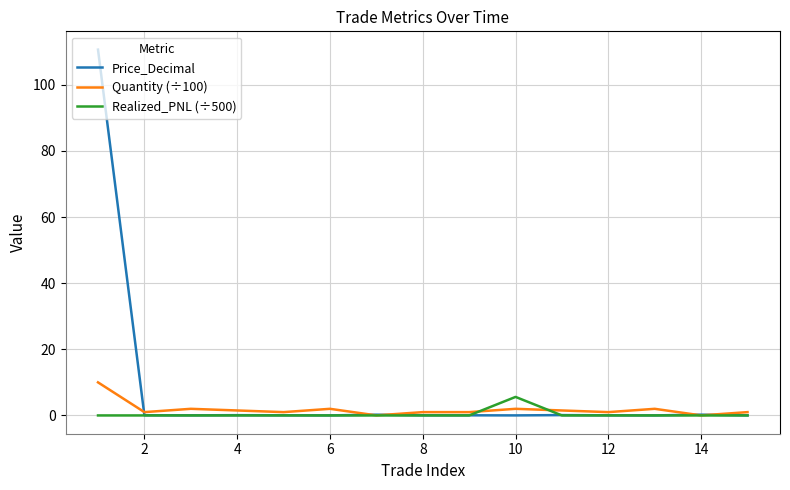

What is the maximum value for Realized_PNL (÷500)?

5.6